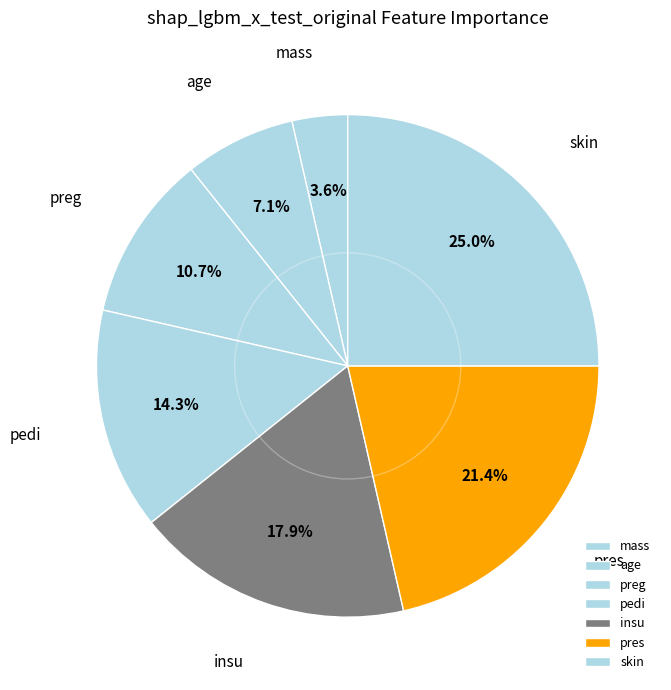

To the nearest percent, what is the average slice percentage?

14%